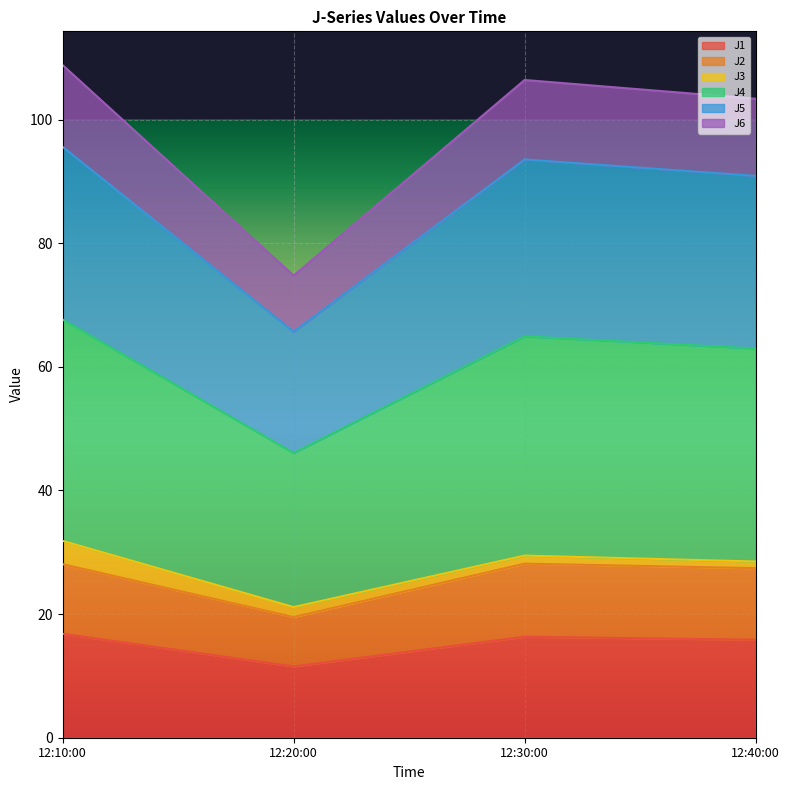

What is the total value across all series at 12:10:00?

108.8